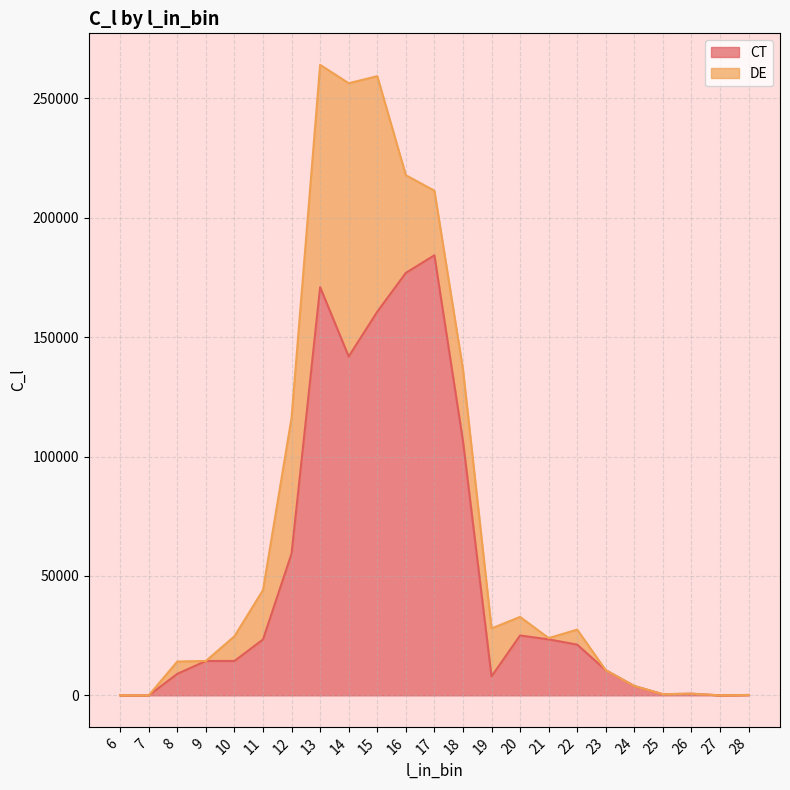

How many points are lower than both their immediate neighbors (excluding endpoints)?

4